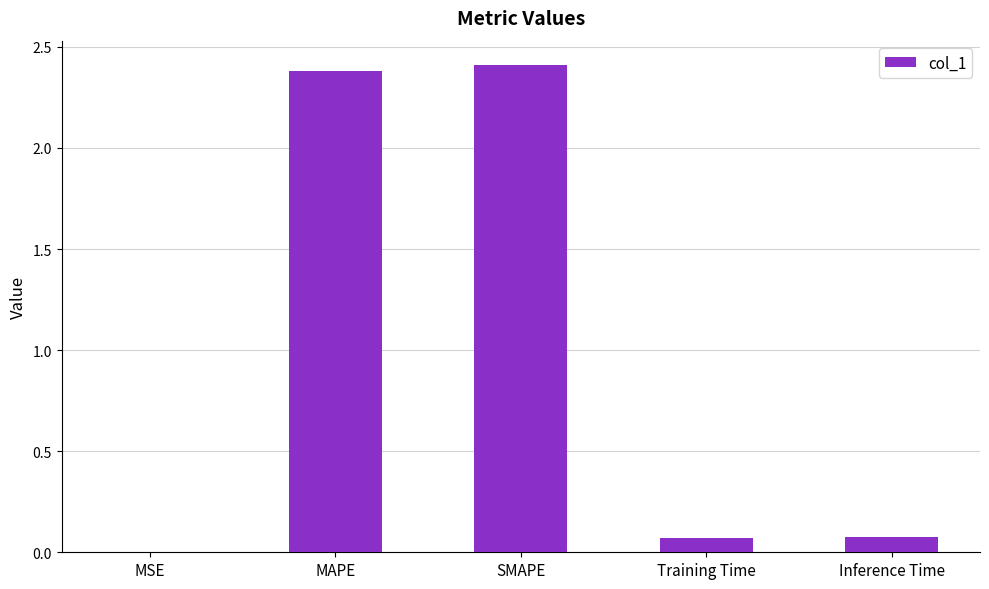

What is the average value?

1.0